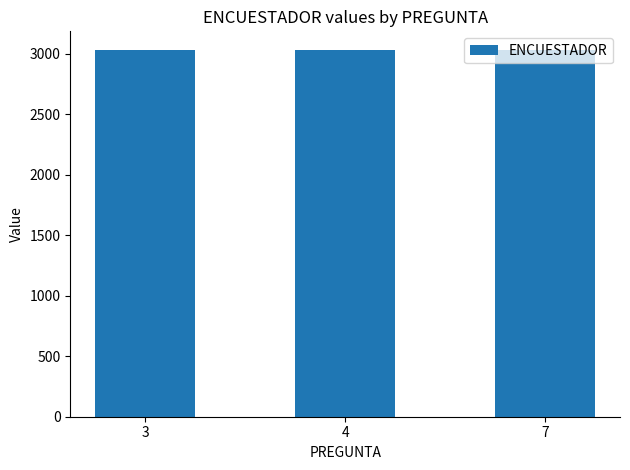

Which series has the widest spread of values?

ENCUESTADOR